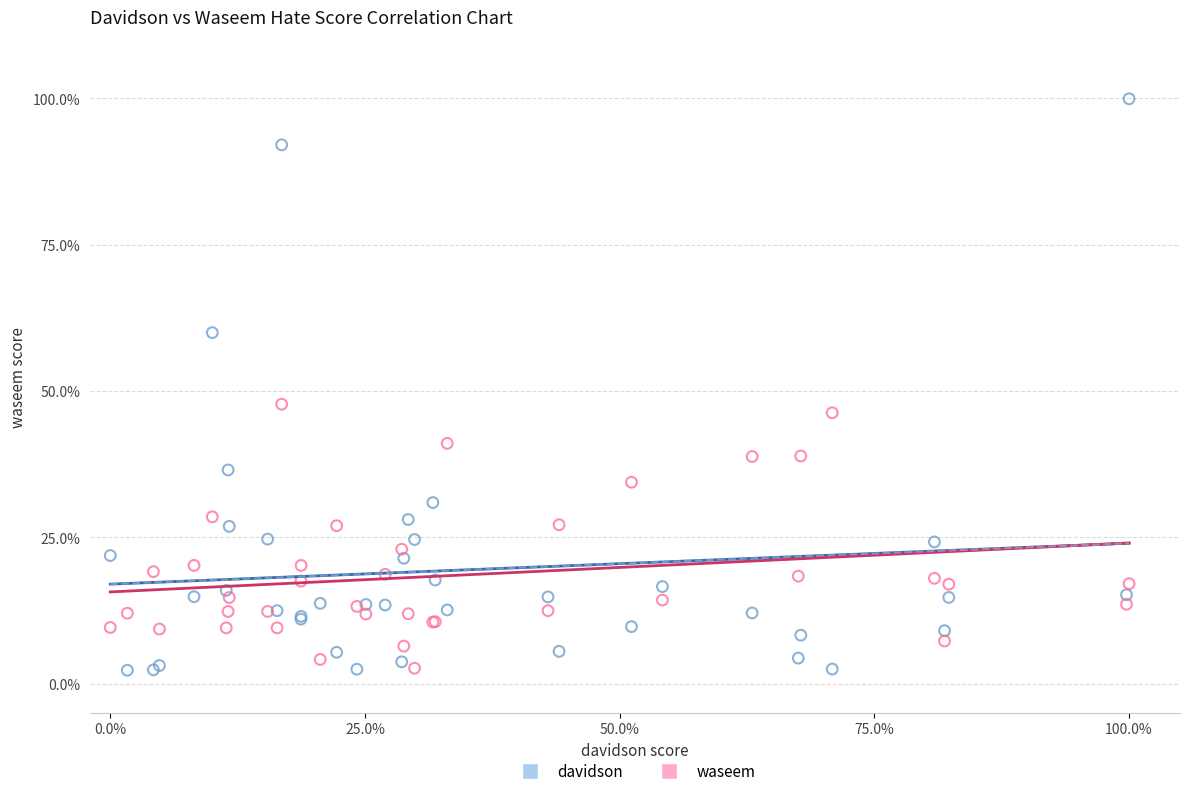

What are all the series names shown in the legend?

davidson, waseem